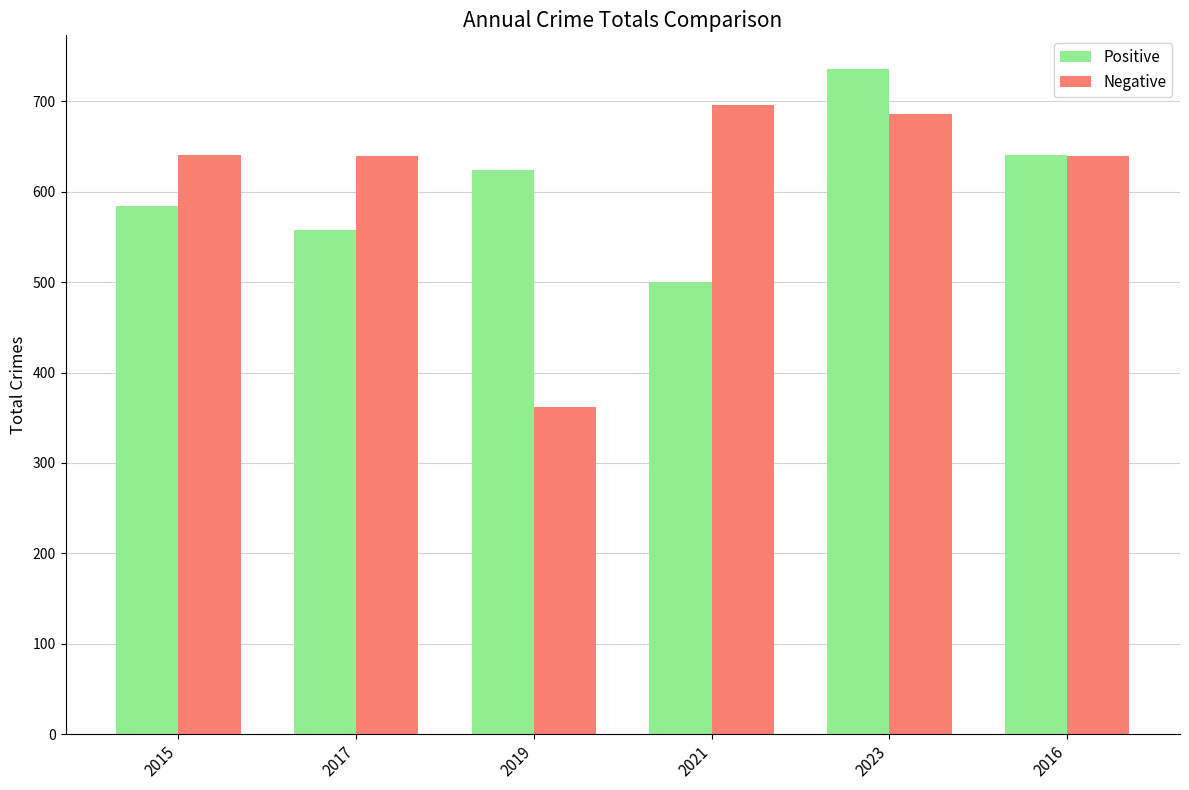

What is the approximate value of Negative at 2023?

686